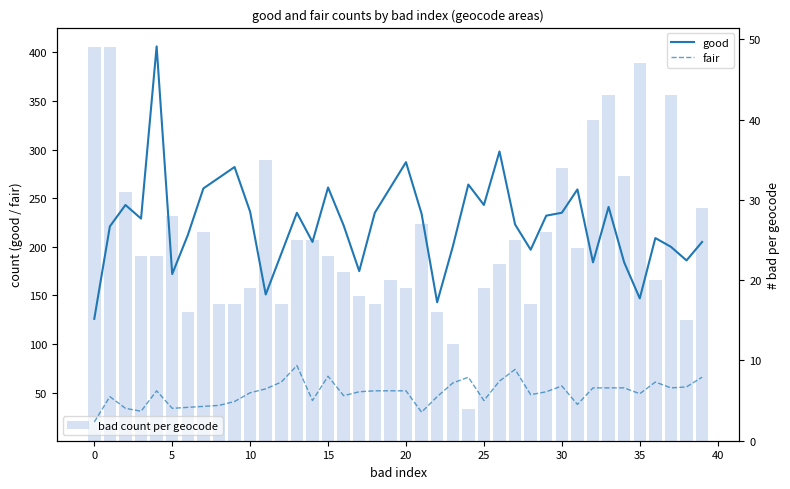

Which series has the largest range (max minus min)?

good